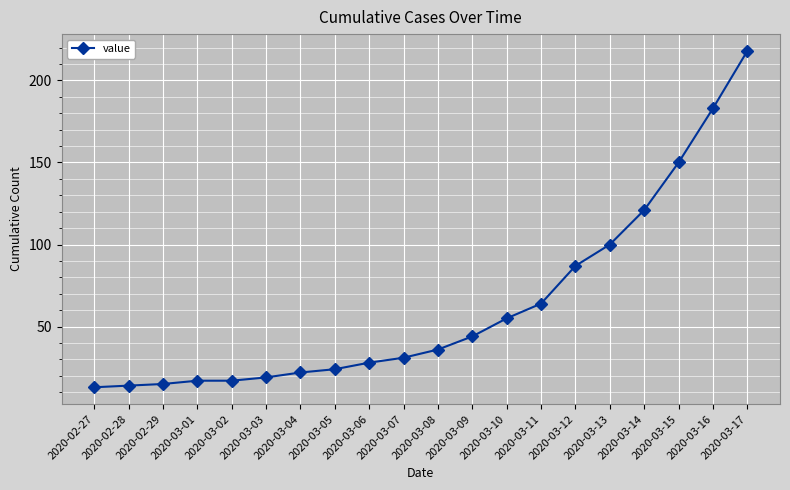

At which category does the chart reach its peak across all series?

2020-03-17